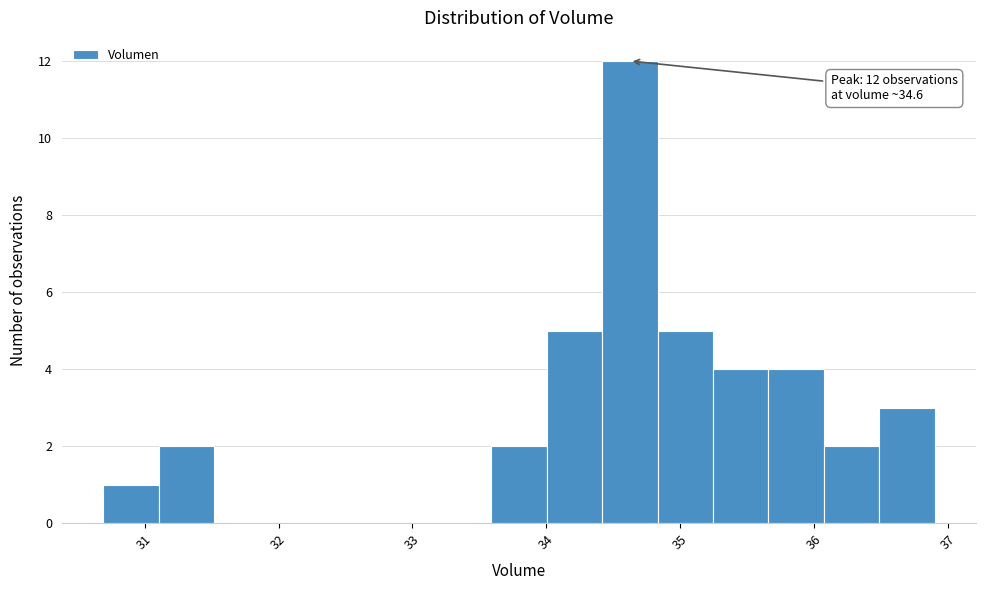

Which range on the x-axis has the tallest bar?

34.4 to 34.8